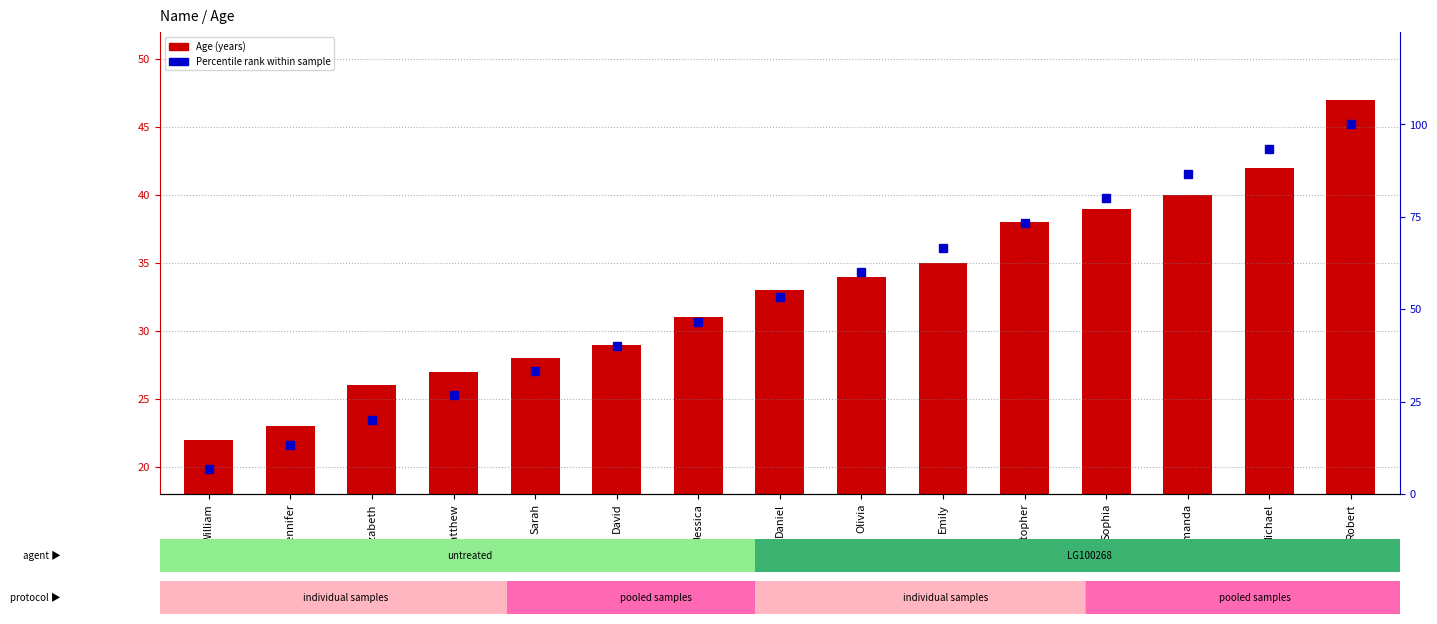

What is the value of the Percentile rank within sample bar at the 3rd from the left?

20.0